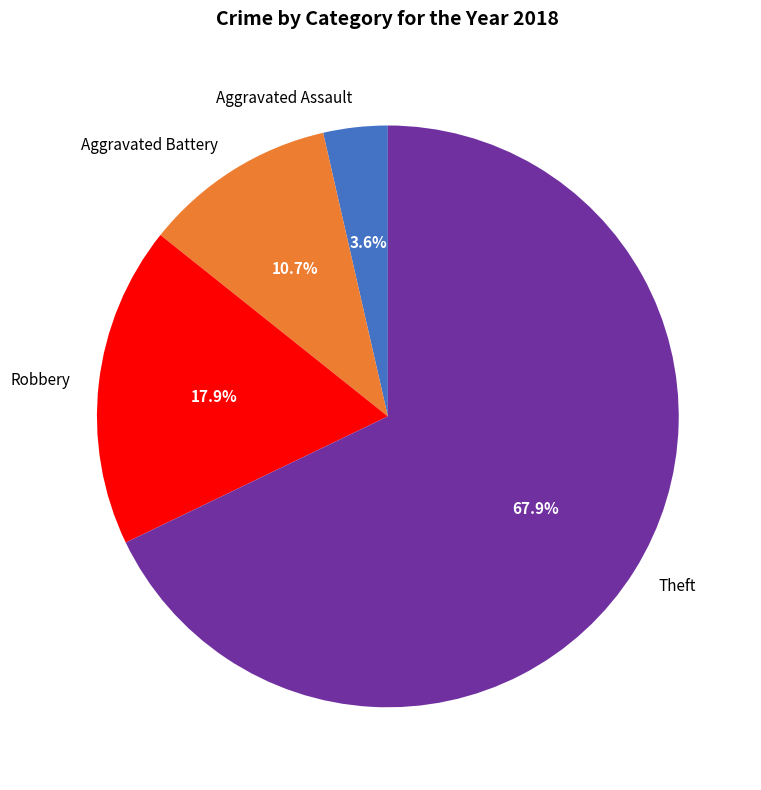

Do Aggravated Assault and Aggravated Battery together represent more than half of the pie?

No